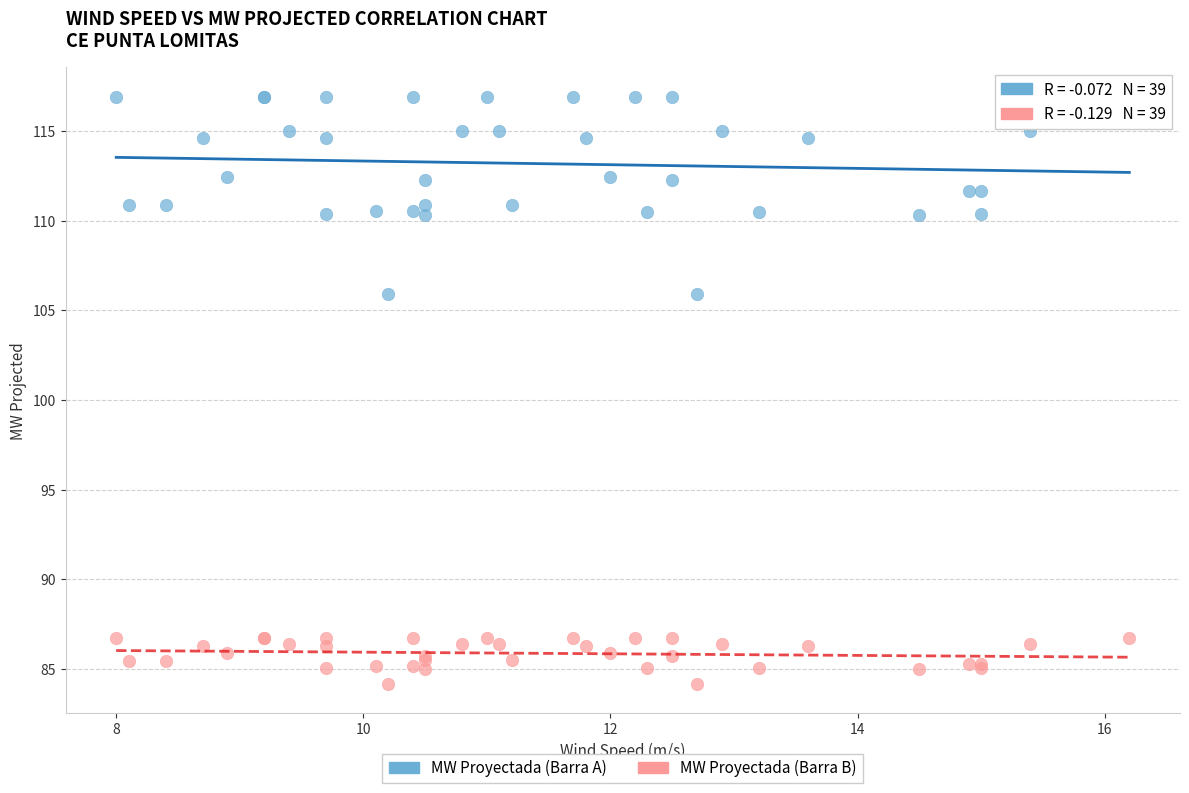

Which series contains the highest Y value?

MW Proyectada (Barra A)